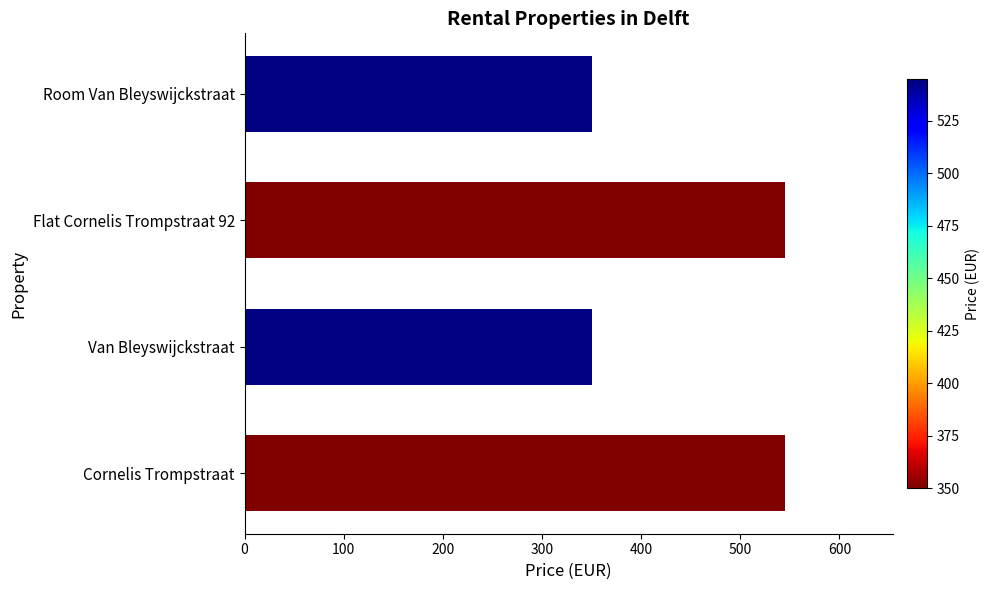

Count the number of data series in this chart.

1